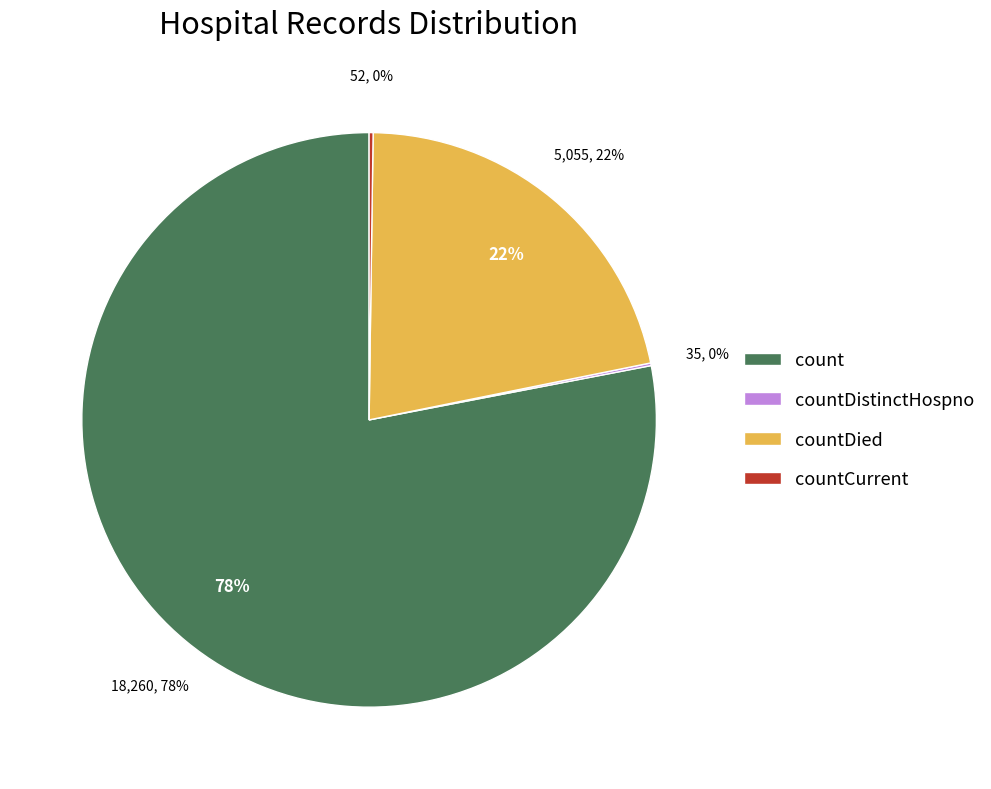

Is it true that countDied is 11% of the pie?

False